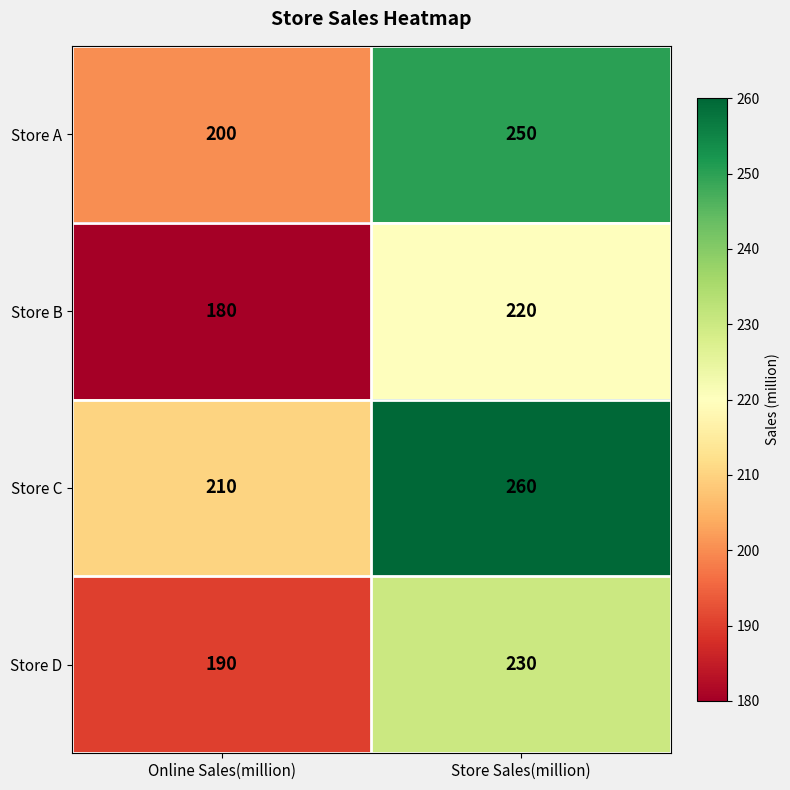

List the series in order of their peak value, lowest first.

Store B, Store D, Store A, Store C